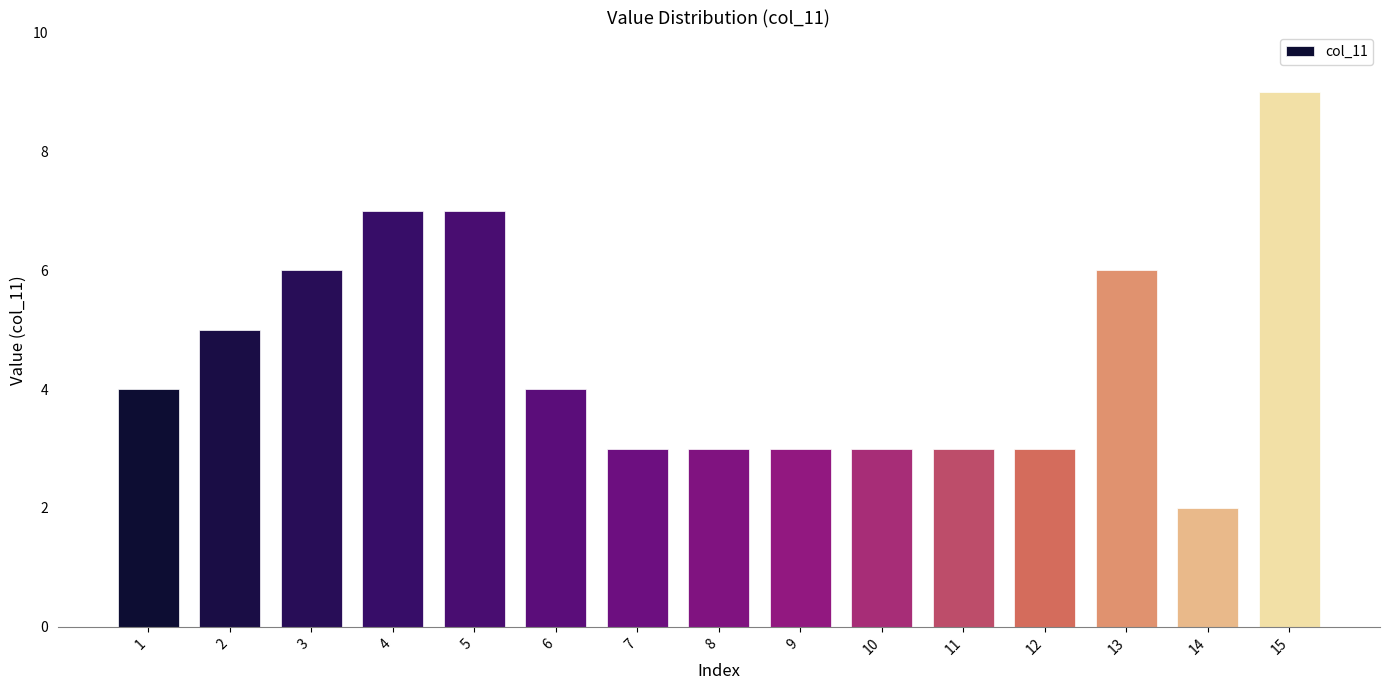

What value does the data have at 10?

3